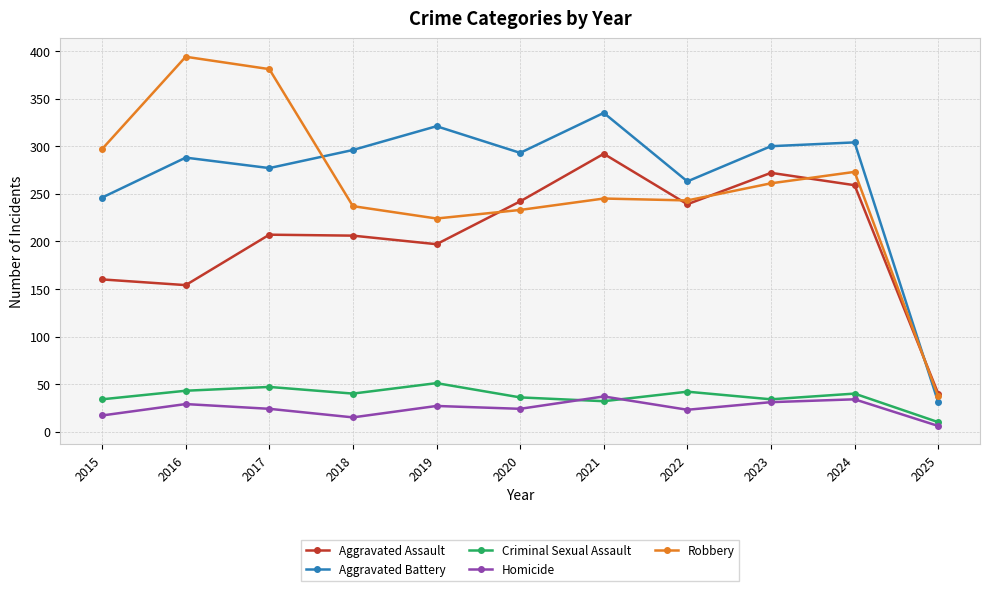

What is the minimum value for Aggravated Assault?

40